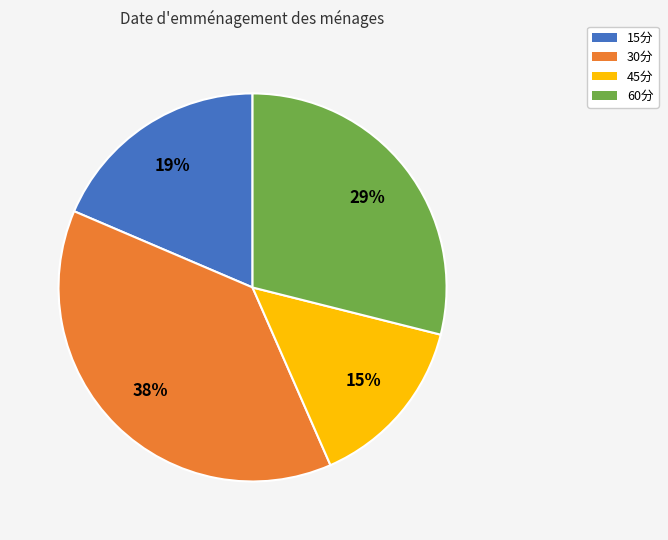

What percentage is the 30分 slice, to the nearest percent?

38%